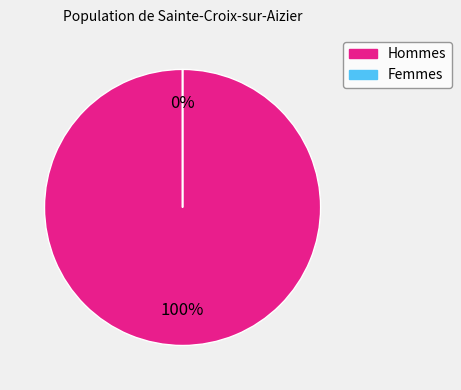

Is it true that 0 is 95% of the pie?

False